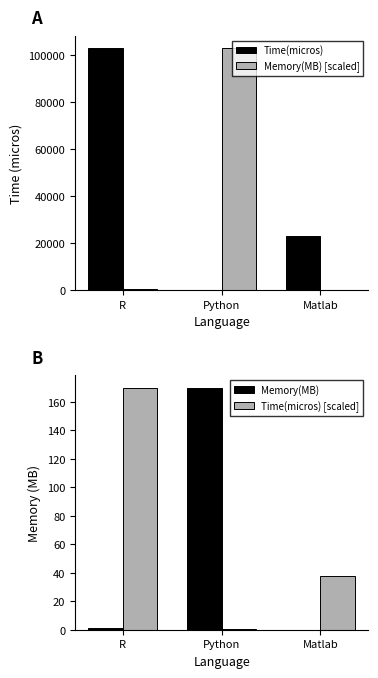

True or false: Time(micros) [scaled] has a value of 292.1 at R.

False